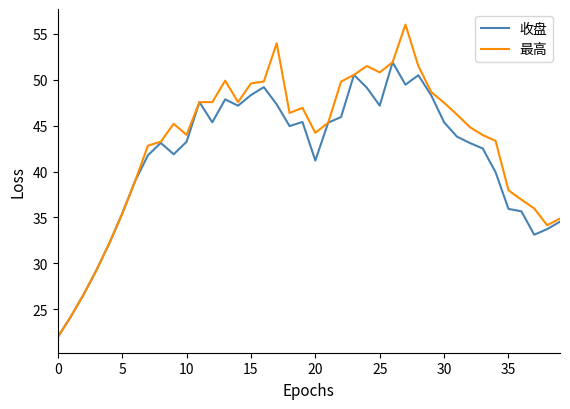

What is the highest value of the 收盘 series?

51.9